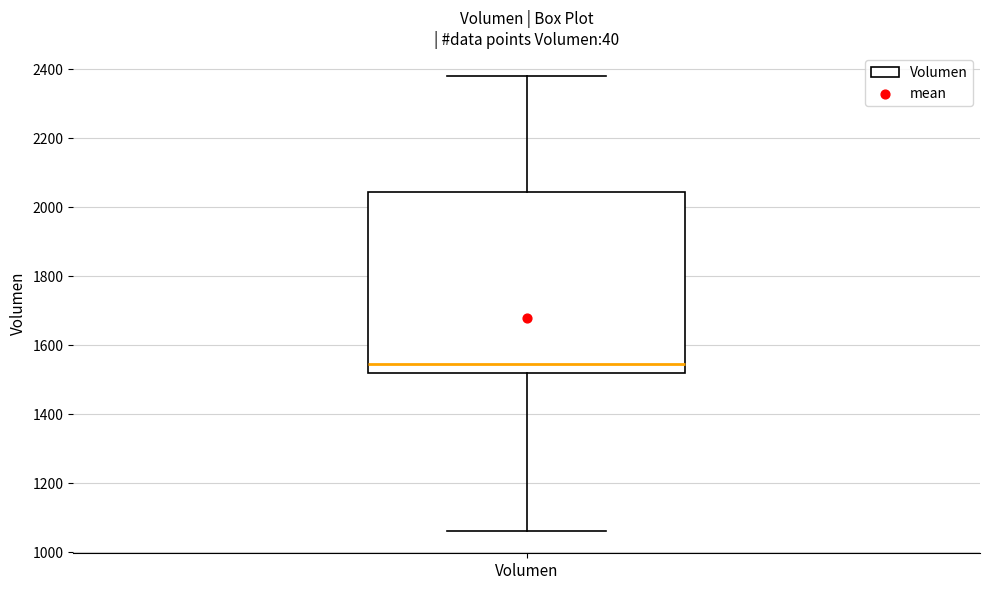

Where is the lower edge of the box for Volumen on the y-axis? The values are not printed on the chart, so give them approximately, as read against the axis.

1520